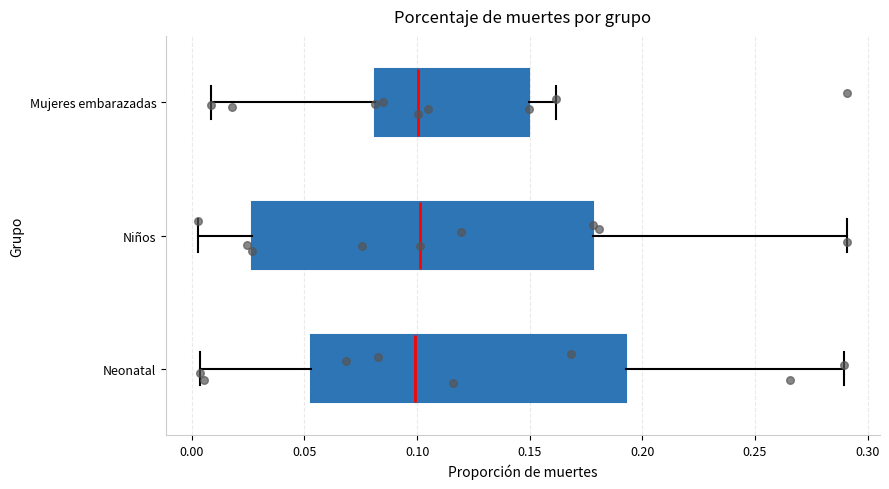

Which box is the widest, from its left edge to its right edge?

Niños